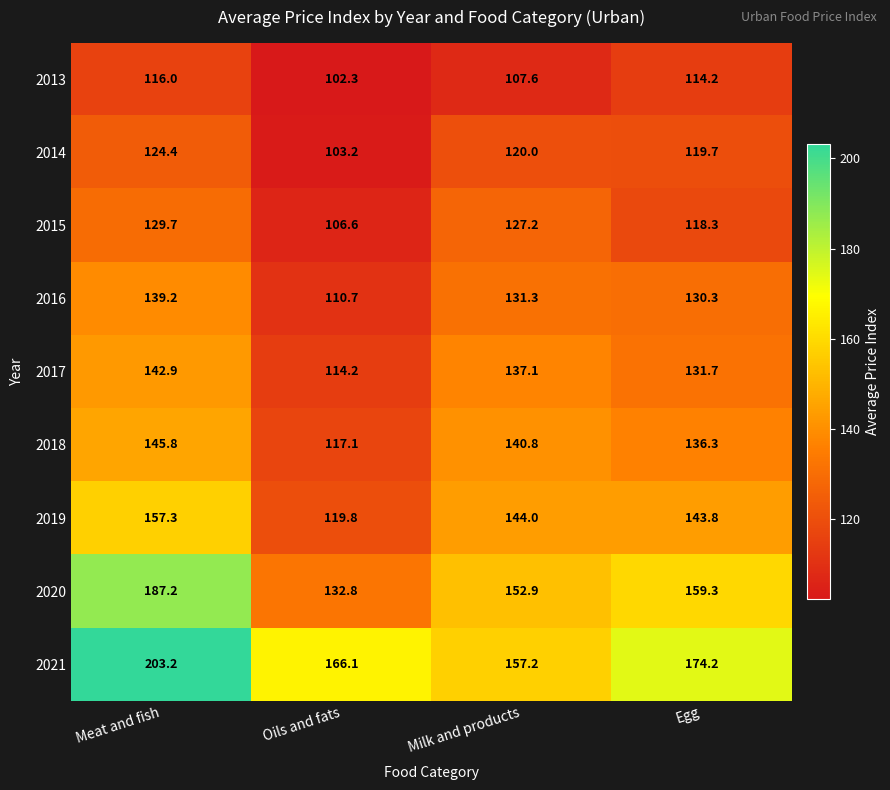

What is the maximum value shown in the chart?

203.2